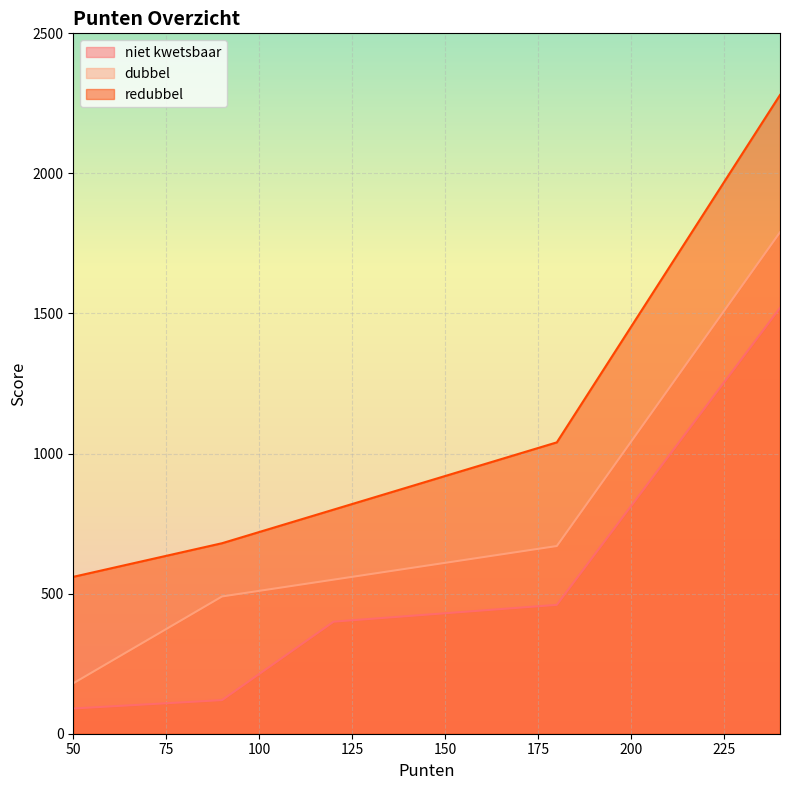

True or false: dubbel has a value of 534 at 240.

False